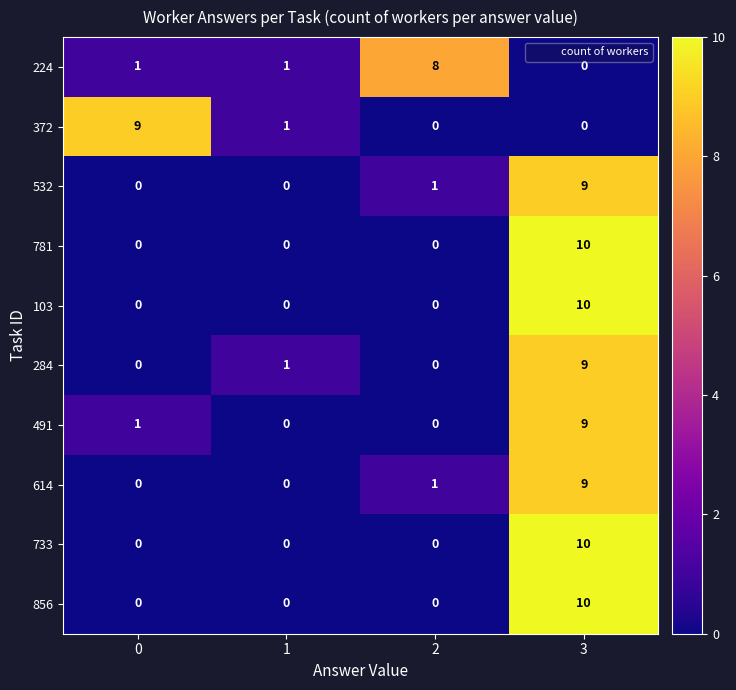

At how many categories does at least one series exceed 4?

3